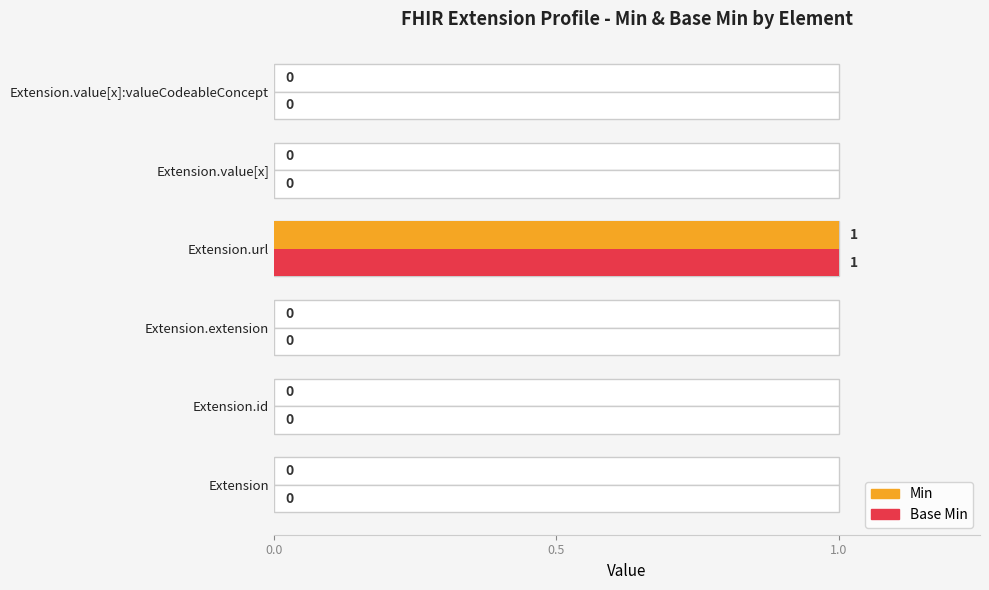

The value of Min at Extension.id is 0. True or false?

True